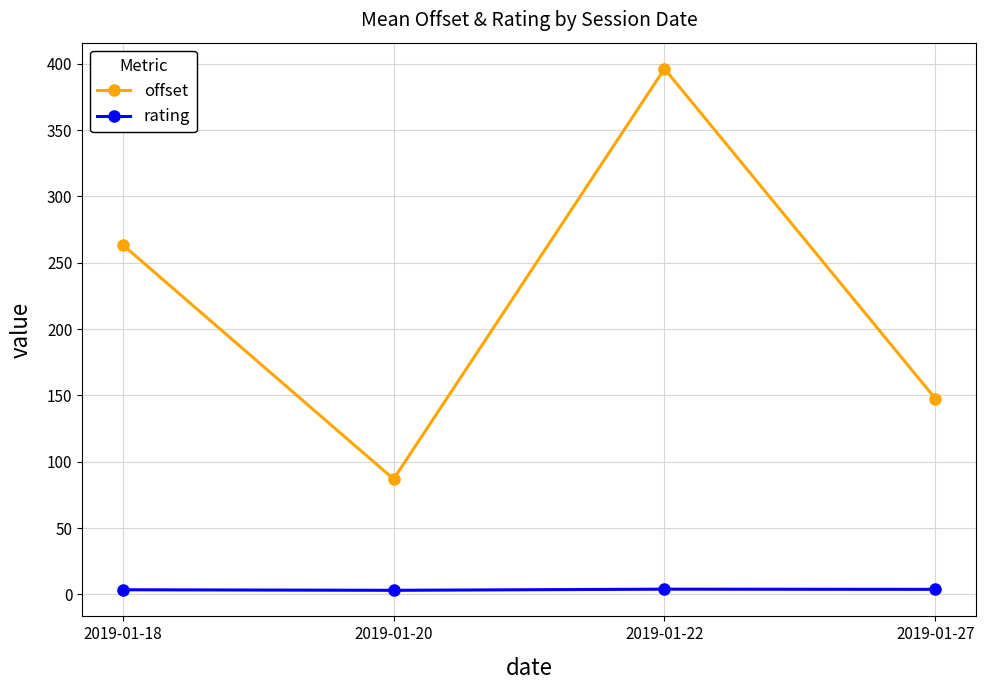

True or false: rating and offset cross at least once.

False